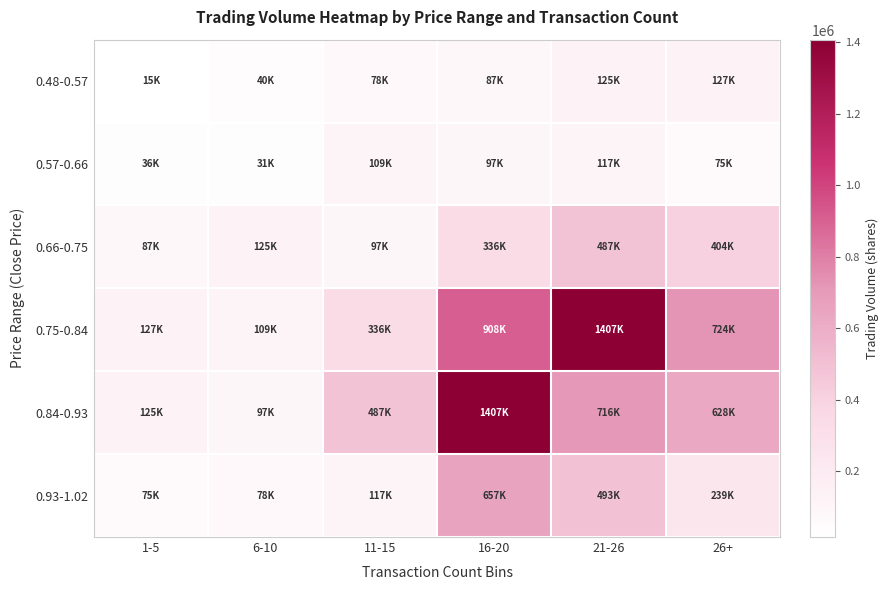

Reading left to right, transcribe all the data shown in this chart.

0.48-0.57: 1-5=15740	6-10=40980	11-15=78850	16-20=87400	21-26=125560	26+=127300
0.57-0.66: 1-5=36220	6-10=31800	11-15=109000	16-20=97440	21-26=117330	26+=75410
0.66-0.75: 1-5=87400	6-10=125560	11-15=97440	16-20=336350	21-26=487290	26+=404770
0.75-0.84: 1-5=127300	6-10=109000	11-15=336350	16-20=908520	21-26=1407670	26+=724180
0.84-0.93: 1-5=125560	6-10=97440	11-15=487290	16-20=1407670	21-26=716160	26+=628080
0.93-1.02: 1-5=75410	6-10=78850	11-15=117330	16-20=657070	21-26=493210	26+=239220